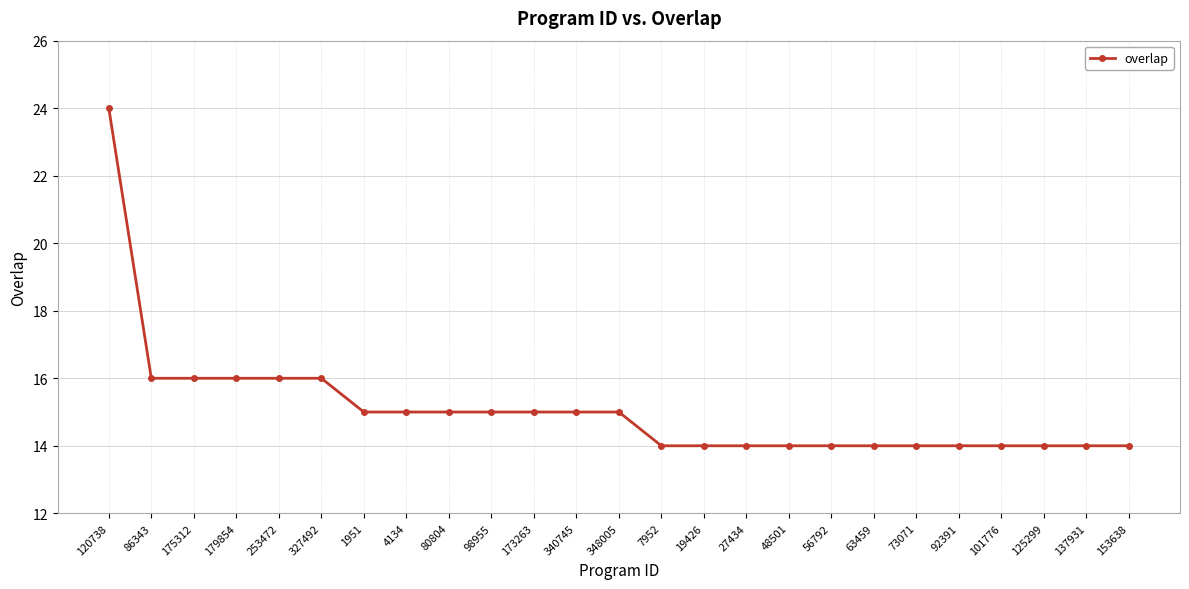

How many series are shown in this chart?

1